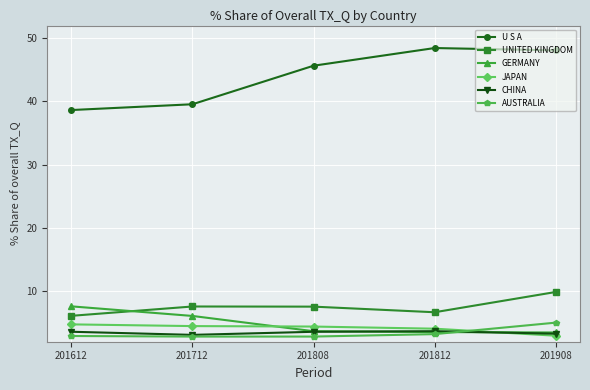

The value of AUSTRALIA at 201908 is 5.0. True or false?

True